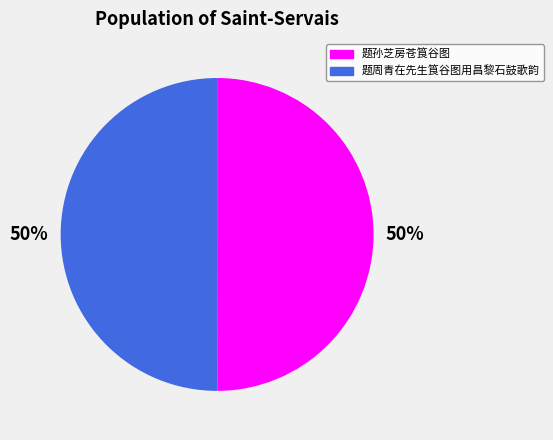

Do 题孙芝房苍筤谷图 and 题周青在先生筤谷图用昌黎石鼓歌韵 together represent more than half of the pie?

Yes